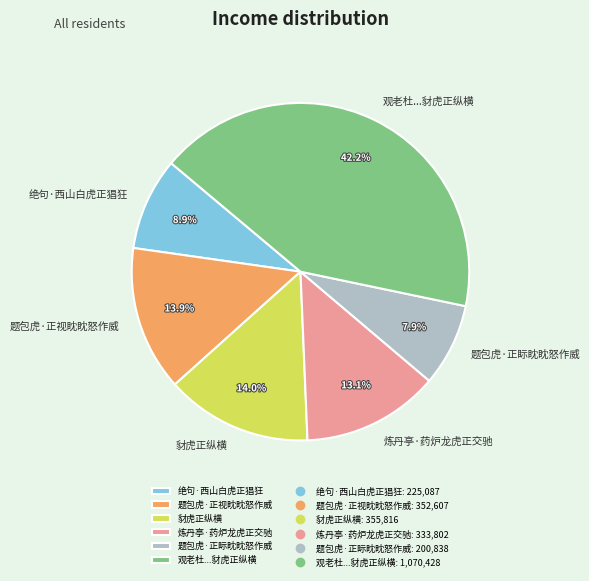

How many slices are in this pie chart?

6